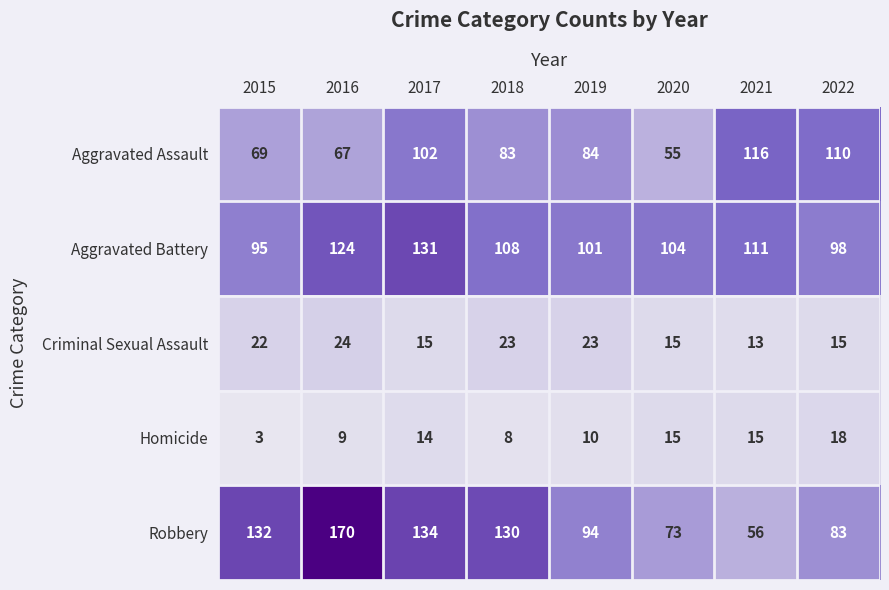

What value does the Criminal Sexual Assault series have at 2015, to the nearest 5?

20